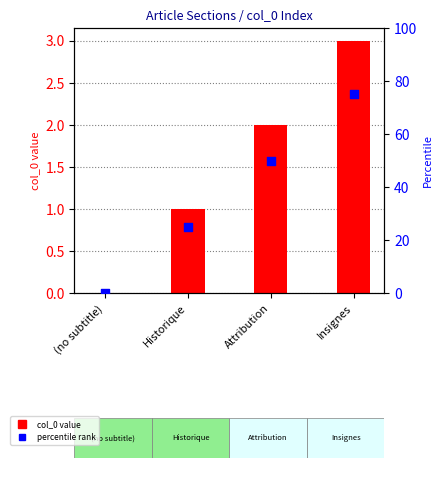

Is the value of percentile rank at Historique greater than the value of col_0 value at Attribution?

Yes